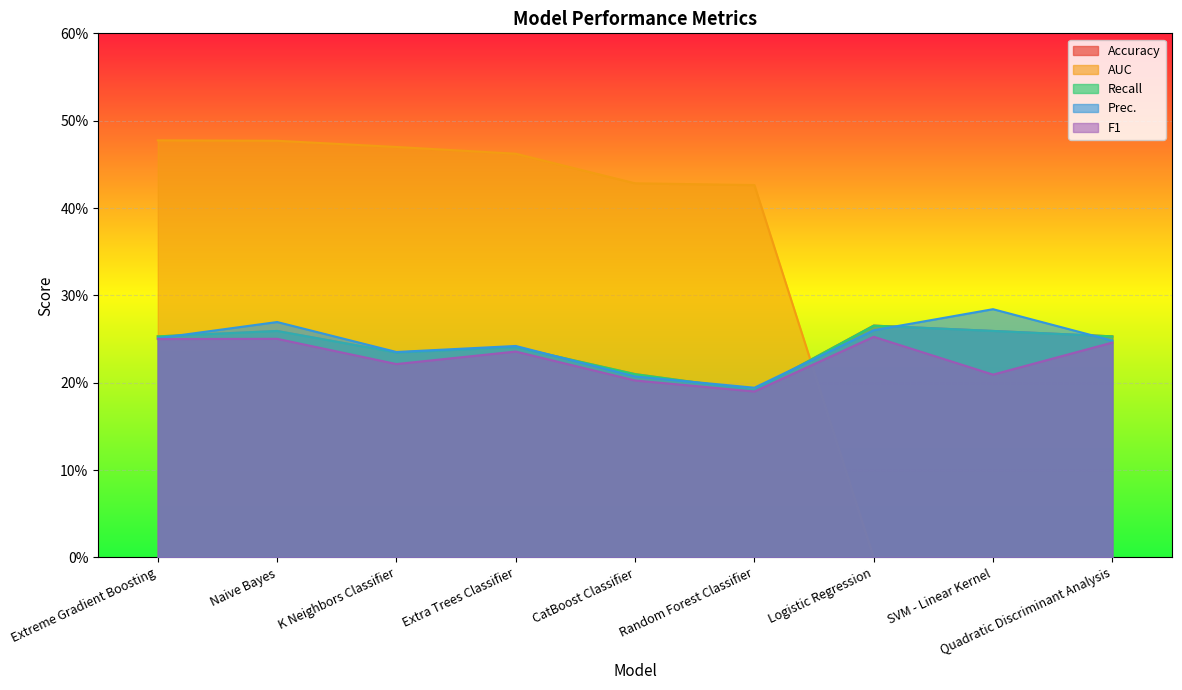

Does the chart display data point markers on the line(s)?

No